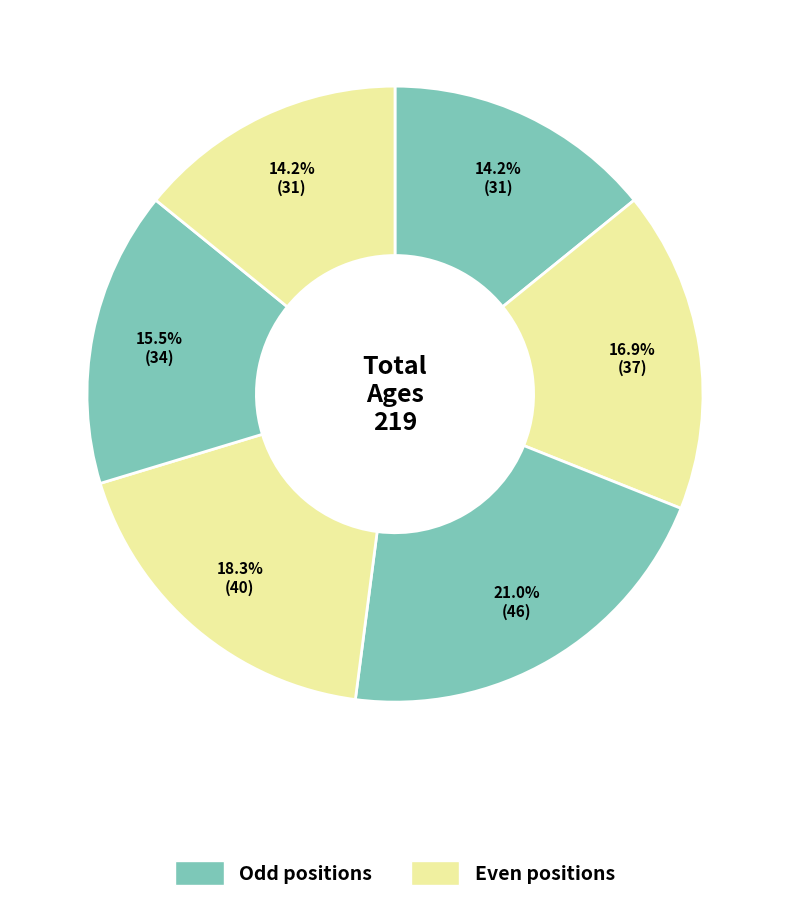

To the nearest percent, what is the average slice percentage?

17%